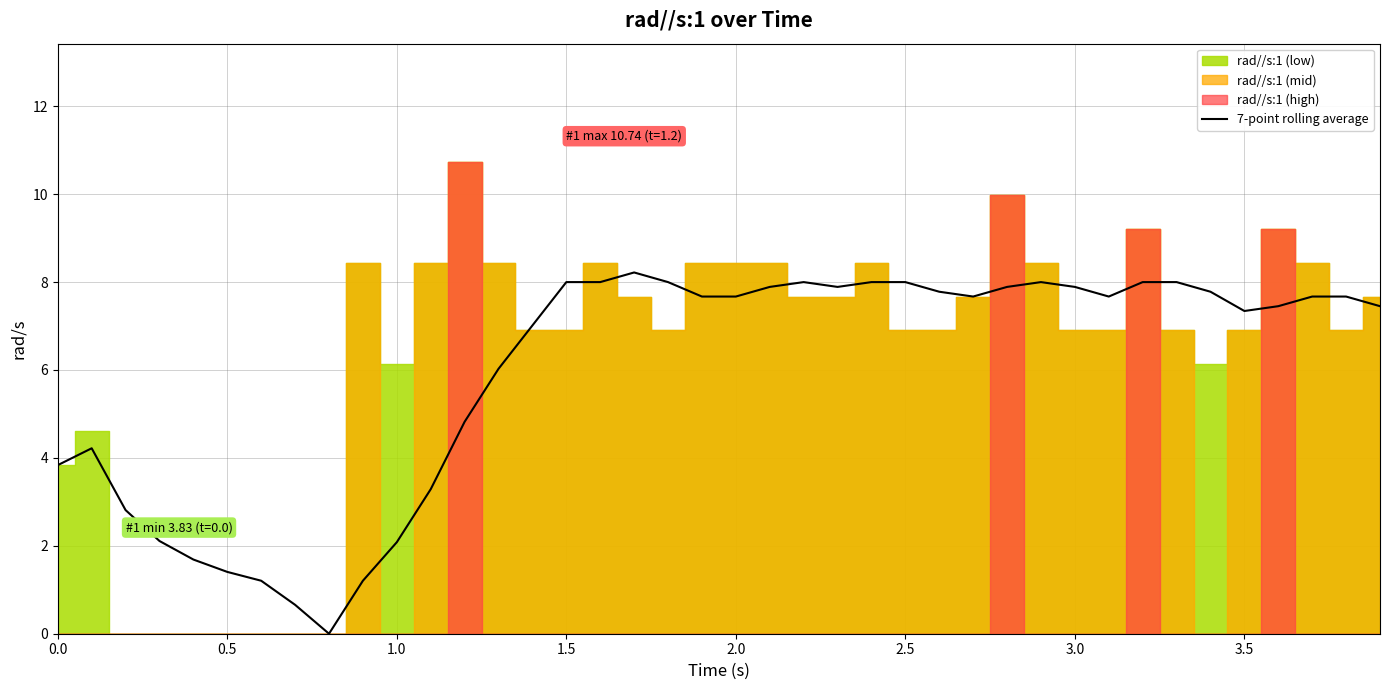

How many points are lower than both their immediate neighbors (excluding endpoints)?

5